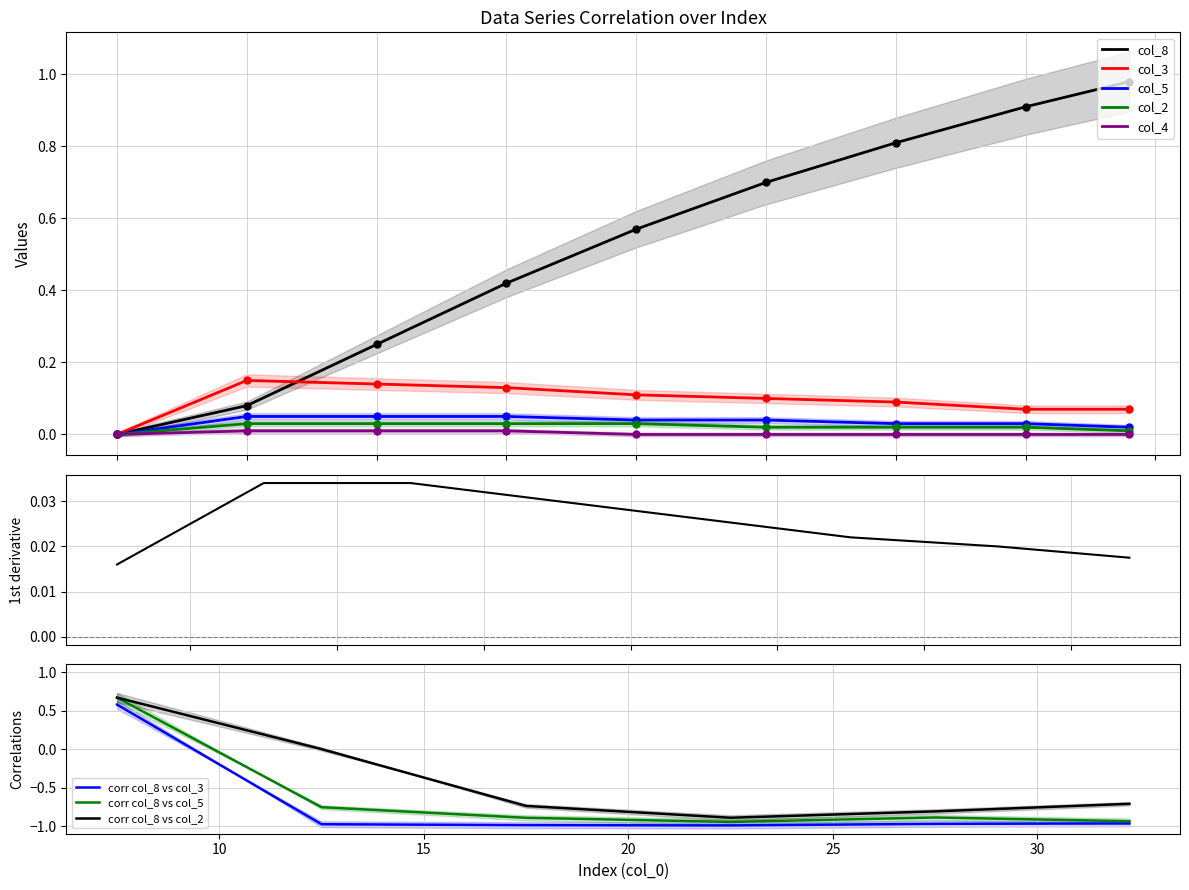

True or false: corr col_8 vs col_3 and corr col_8 vs col_2 intersect in this chart.

False